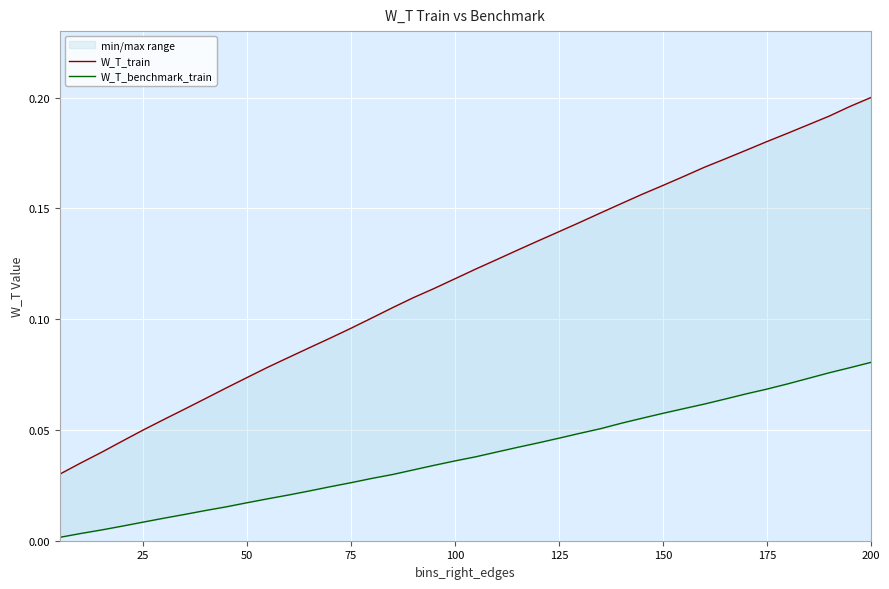

True or false: W_T_benchmark_train and W_T_train cross at least once.

False